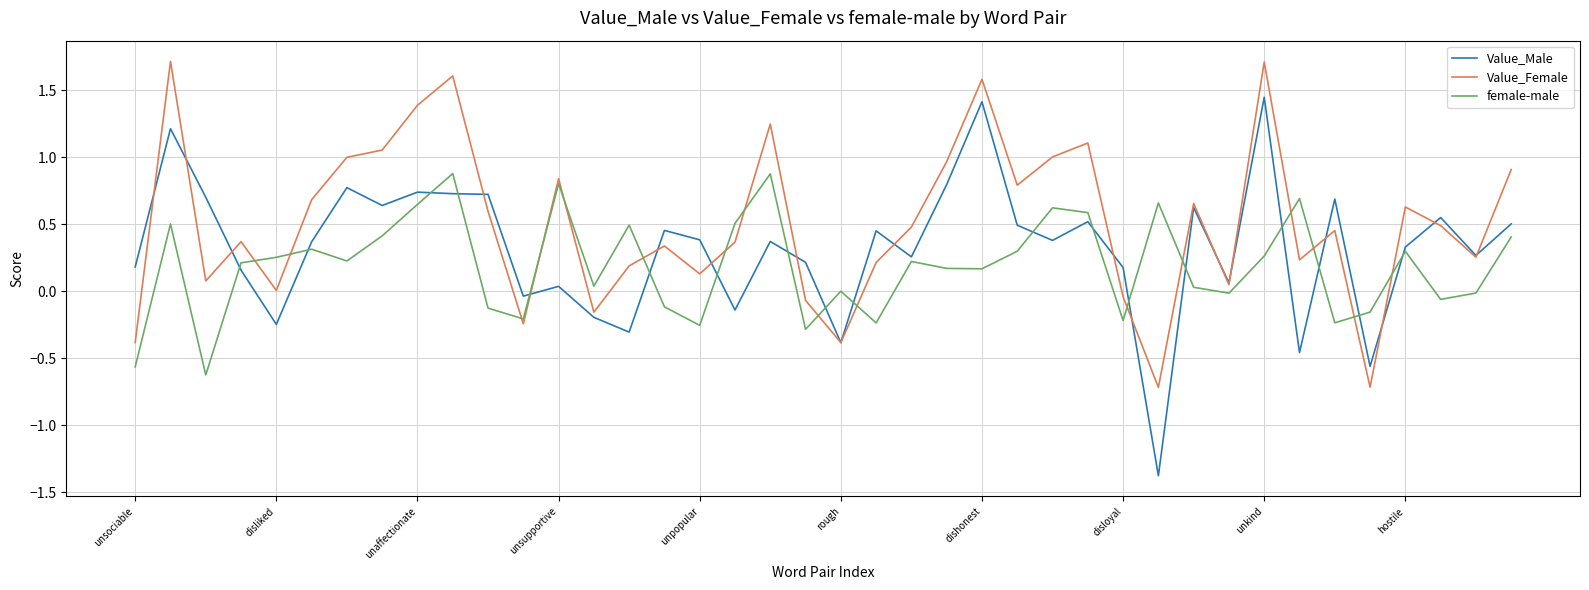

Which series has the largest total across all categories?

Value_Female